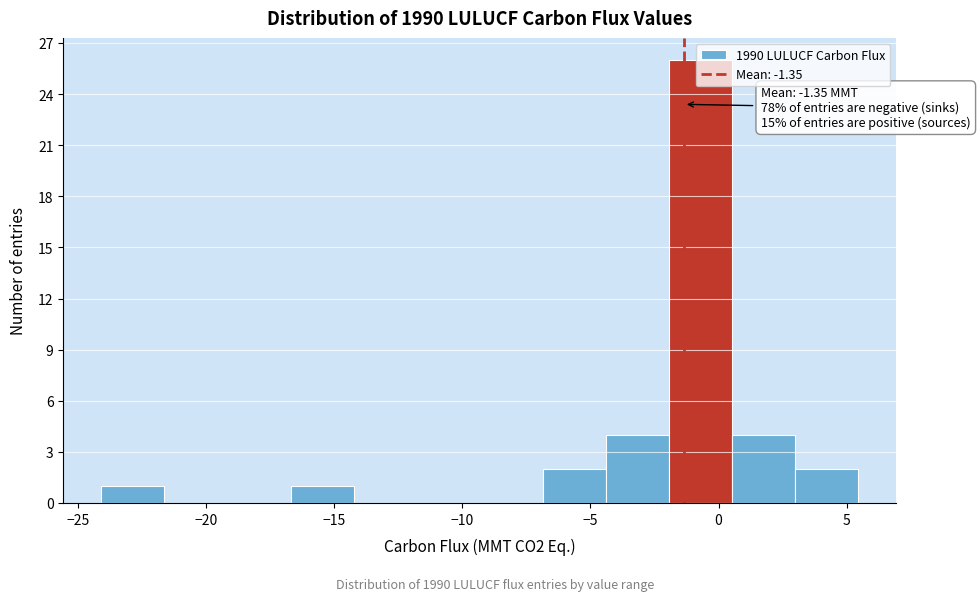

Which range on the x-axis has the tallest bar?

-2.0 to 0.5